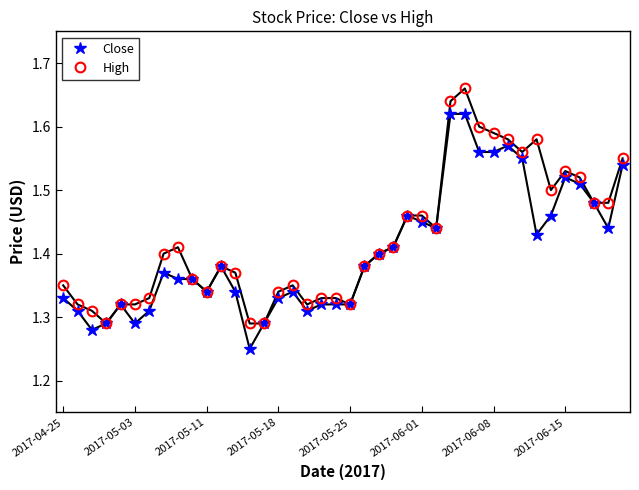

Rank the series by their maximum value, from lowest to highest.

Close, High